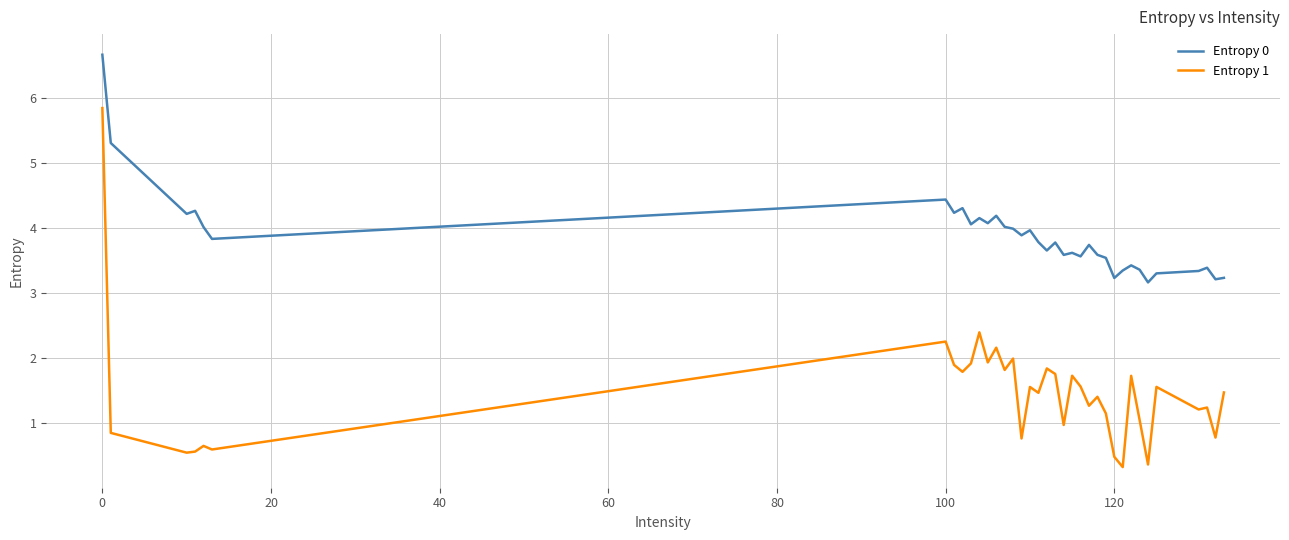

Which series has the widest spread of values?

Entropy 1